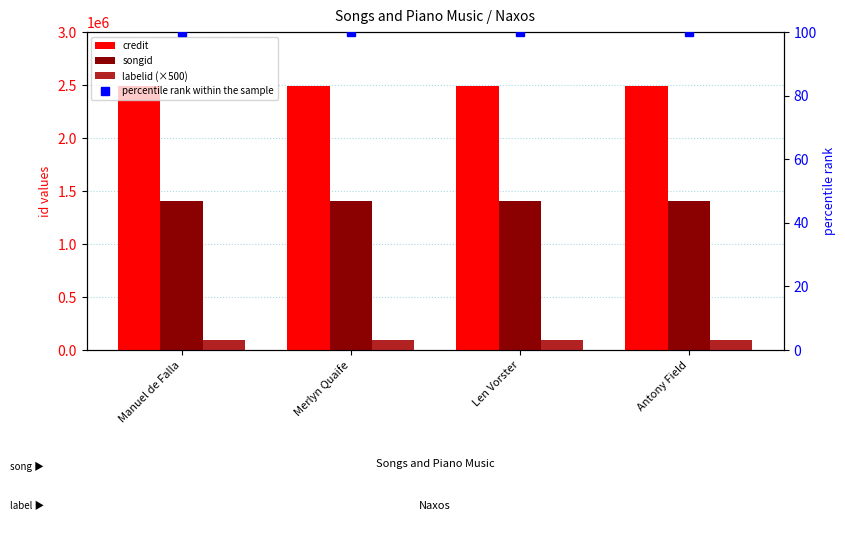

Which series has the widest spread of values?

credit